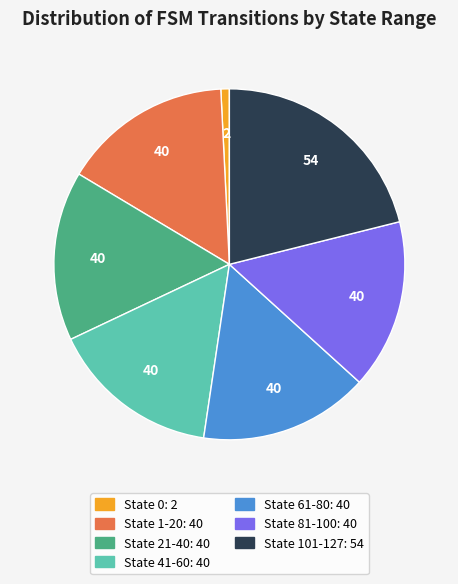

Is it true that State 61-80 is 16% of the pie?

True